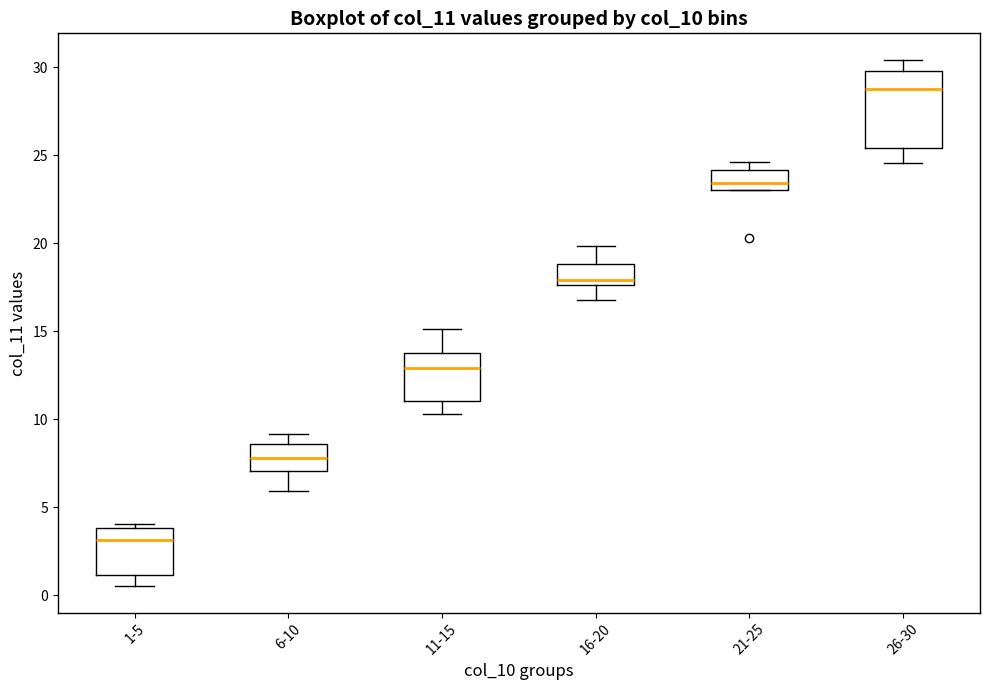

Where does the upper whisker of the box for 16-20 end on the y-axis? The values are not printed on the chart, so give them approximately, as read against the axis.

20.0